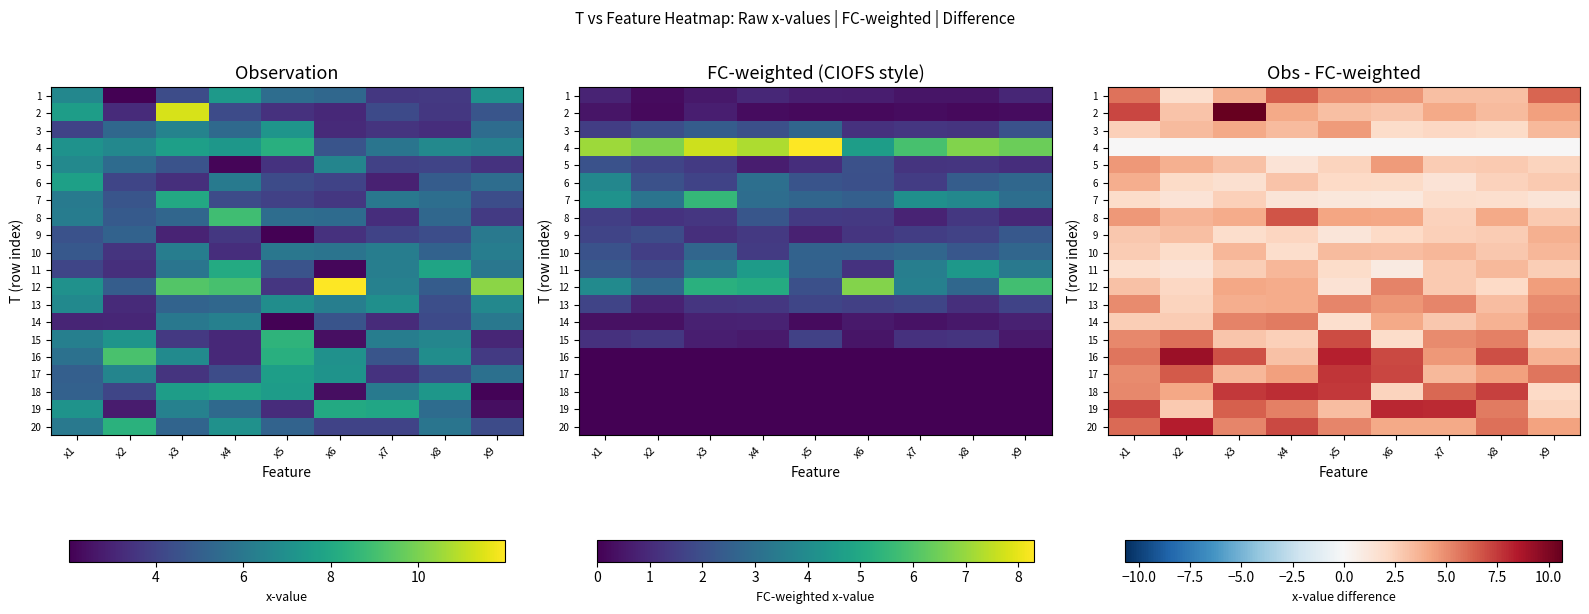

At x3, list the series in order from smallest to largest.

4, 6, 9, 7, 11, 15, 5, 17, 10, 1, 13, 8, 3, 12, 20, 14, 19, 16, 18, 2